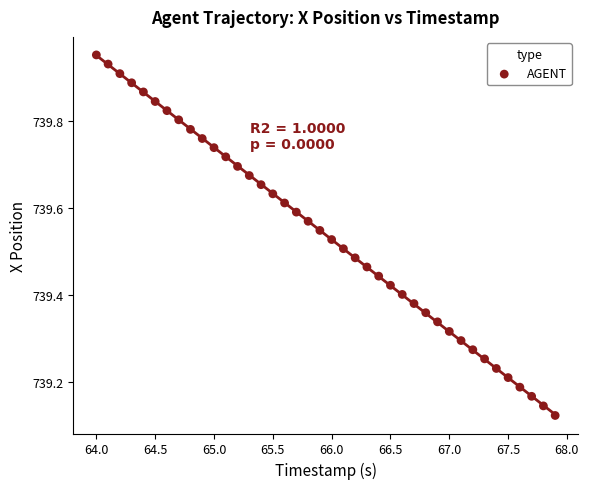

What is the range of X values (max minus min)?

3.9